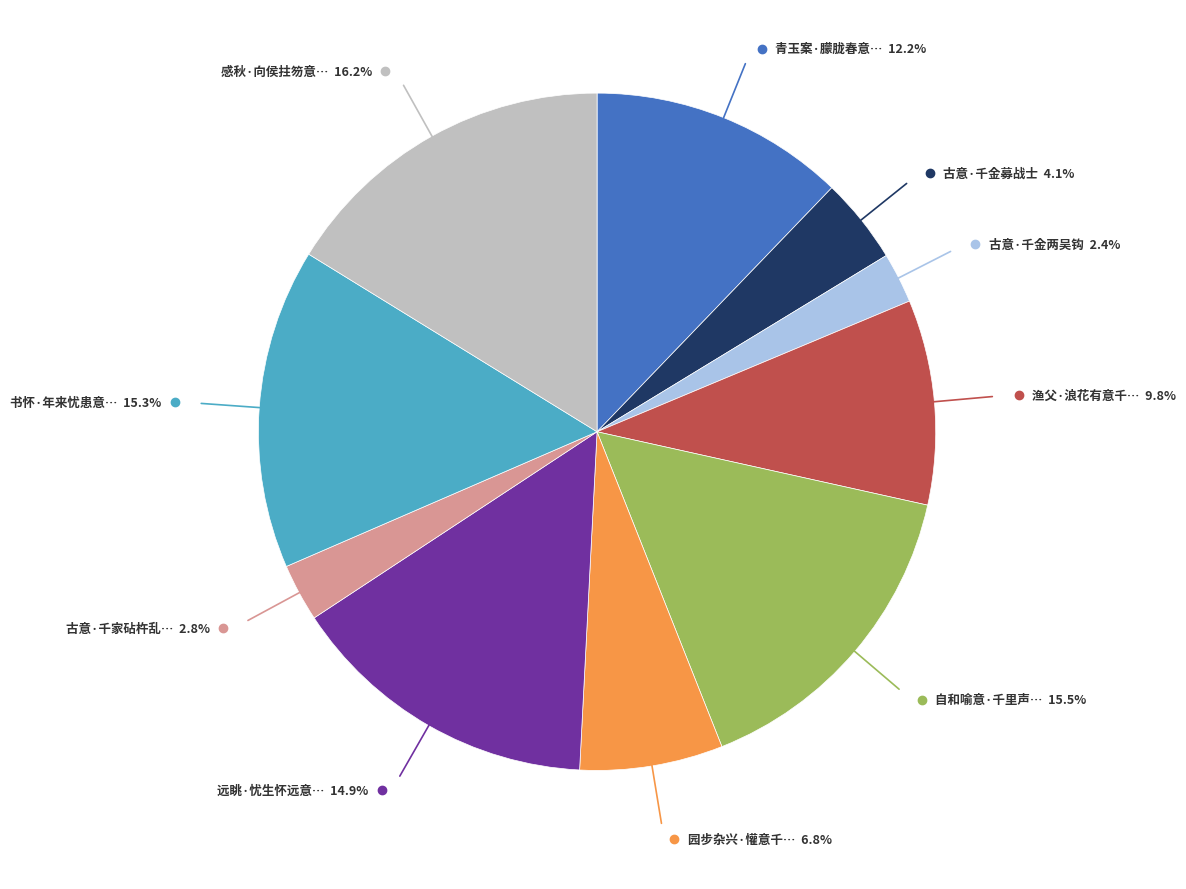

Does any single category account for the majority?

No